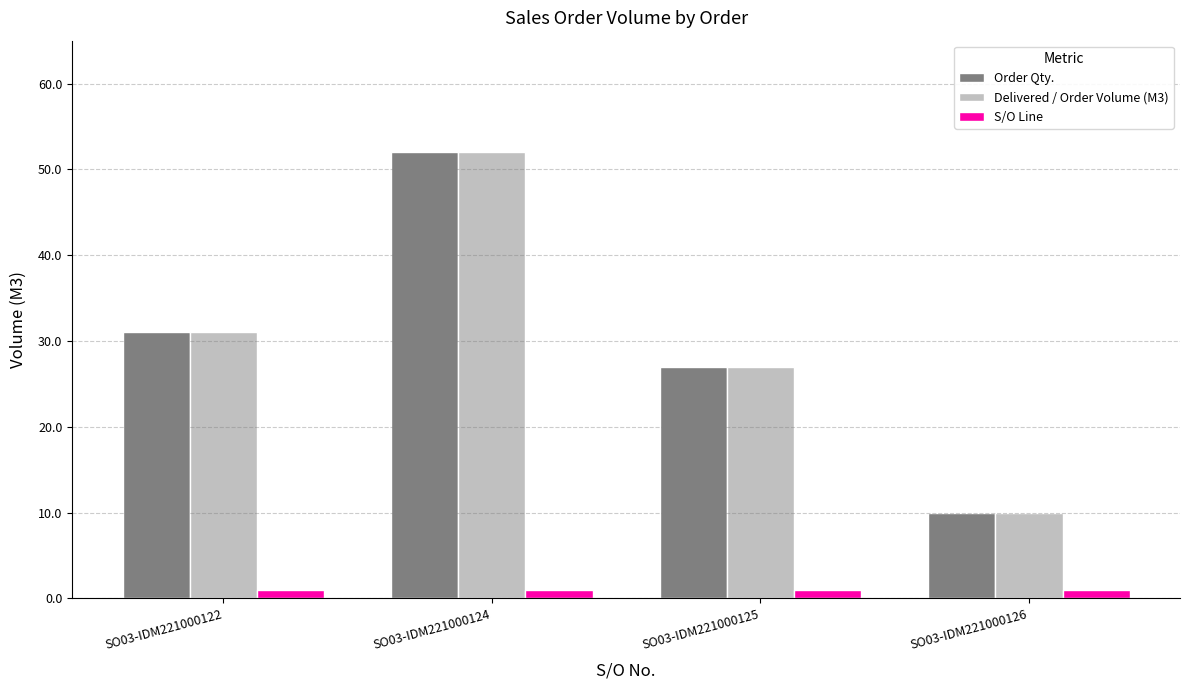

The Delivered / Order Volume (M3) series shows 27 at SO03-IDM221000125. True or false?

True